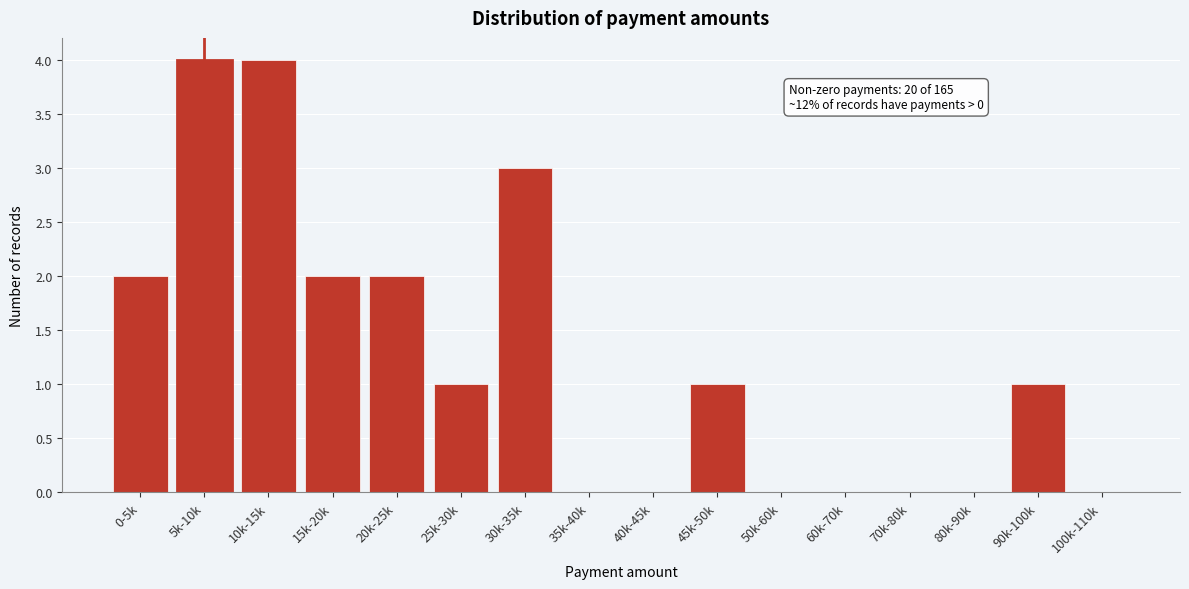

Reading left to right, extract all data points from this chart.

0-5k=2	5k-10k=4	10k-15k=4	15k-20k=2	20k-25k=2	25k-30k=1	30k-35k=3	35k-40k=0	40k-45k=0	45k-50k=1	50k-60k=0	60k-70k=0	70k-80k=0	80k-90k=0	90k-100k=1	100k-110k=0